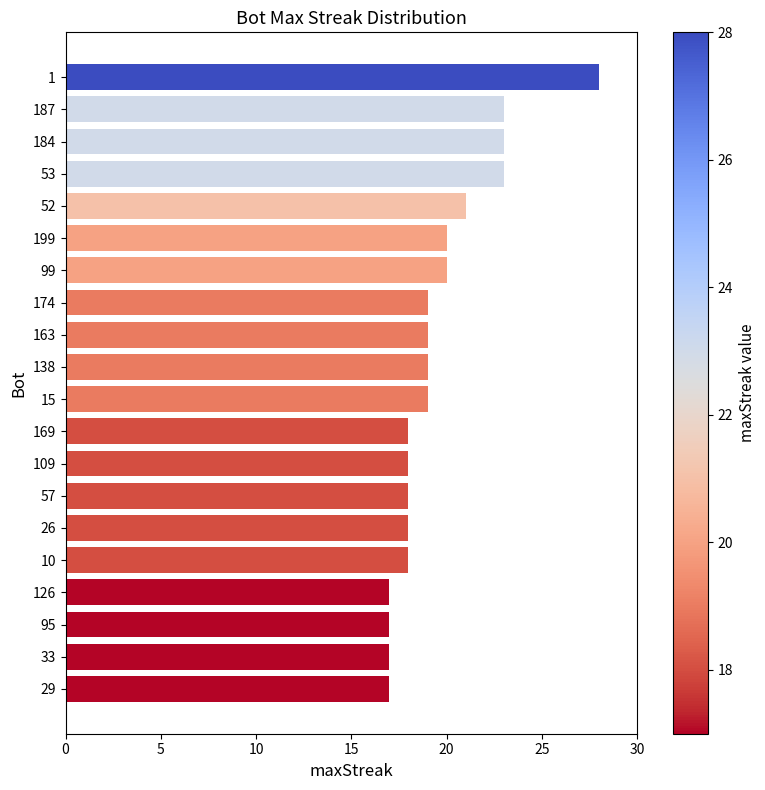

What is the label of the 11th bar from the bottom?

138